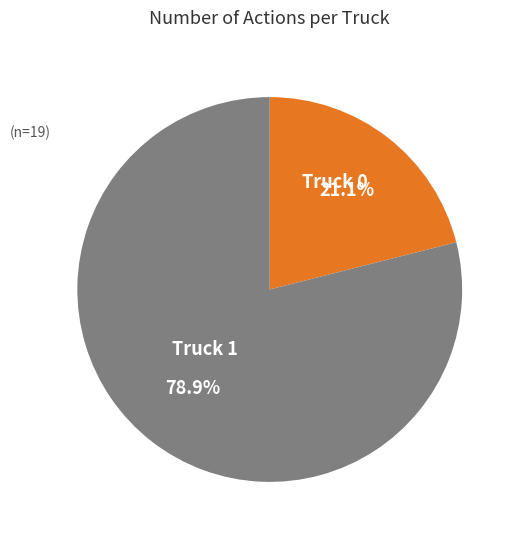

How many slices are in this pie chart?

2